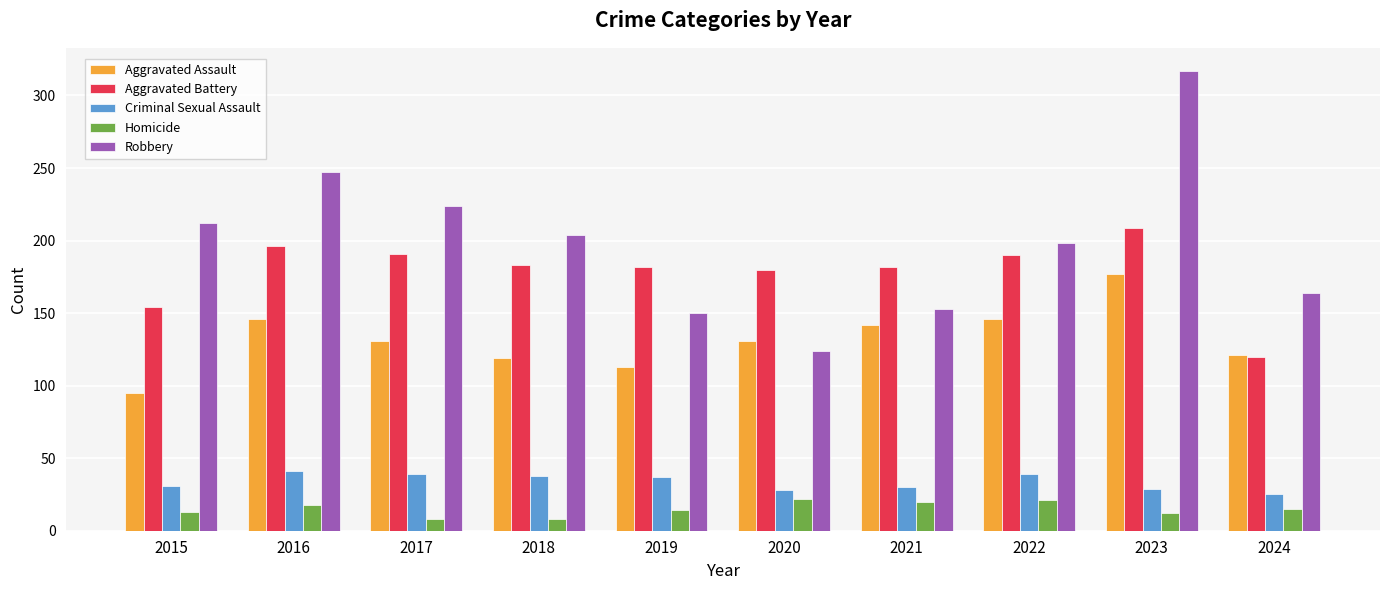

Which category has the lowest value in the Criminal Sexual Assault series?

2024